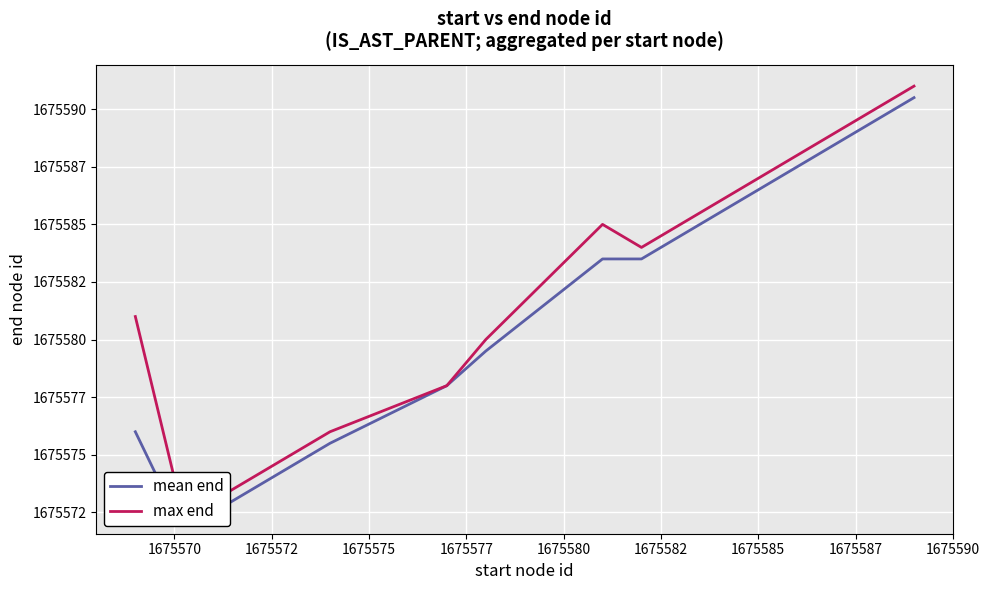

What is the difference between the maximum and minimum values in the mean end series?

18.0